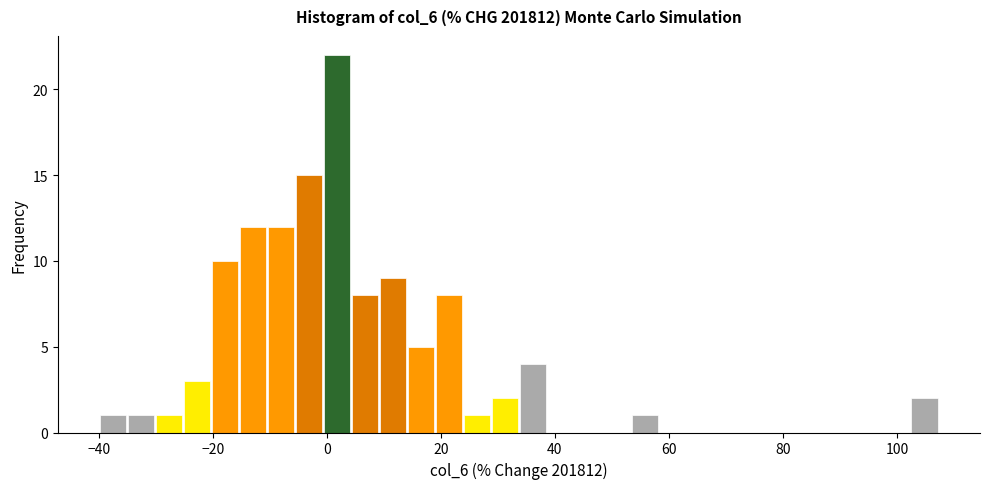

Read against the x-axis, roughly where is the centre of the tallest bar?

2